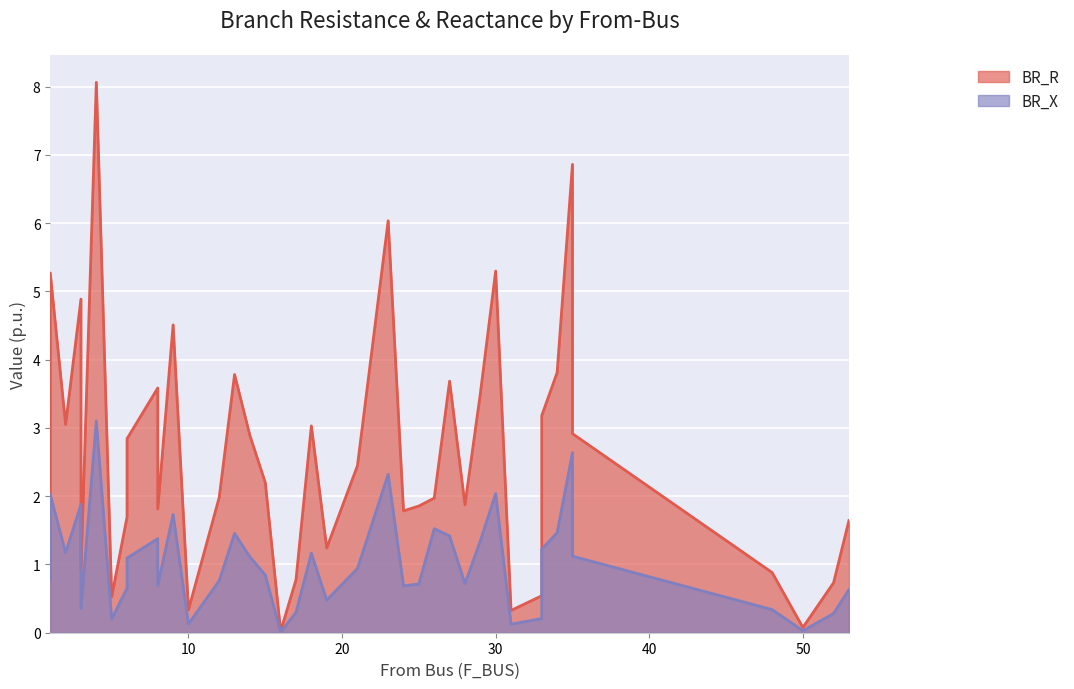

Does the chart display data point markers on the line(s)?

No